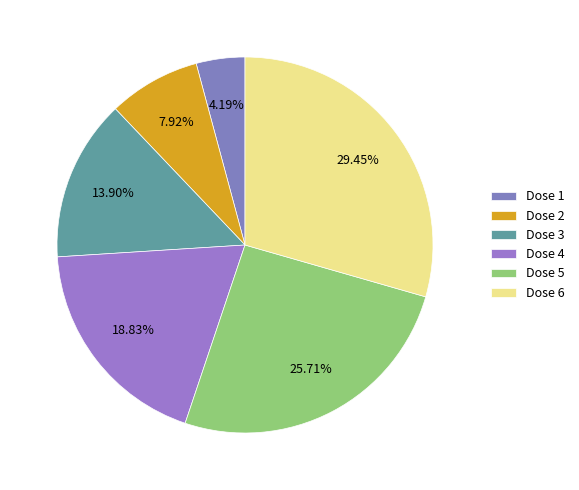

How many slices are in this pie chart?

6